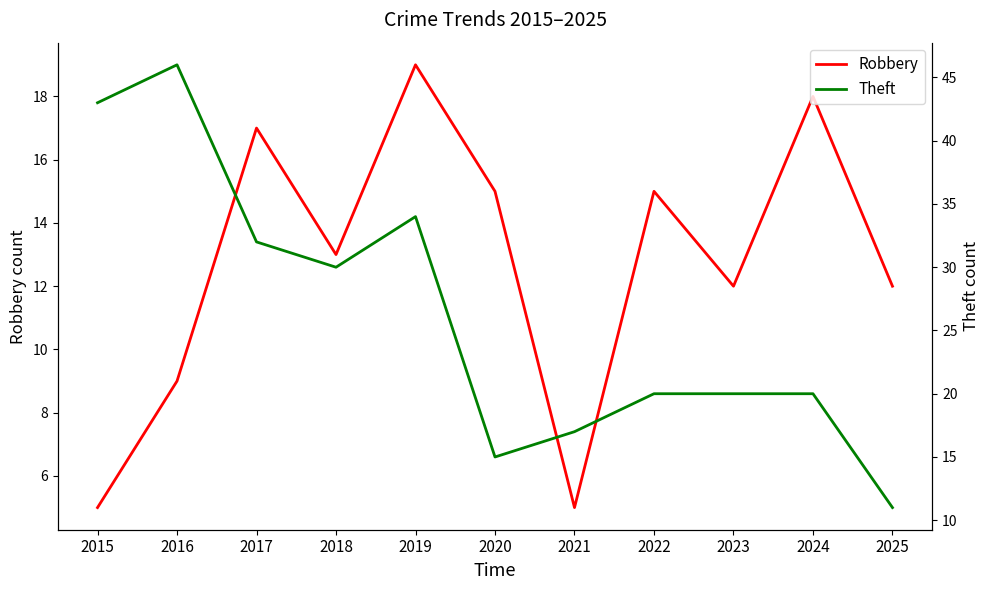

Which series has the largest total across all categories?

Theft